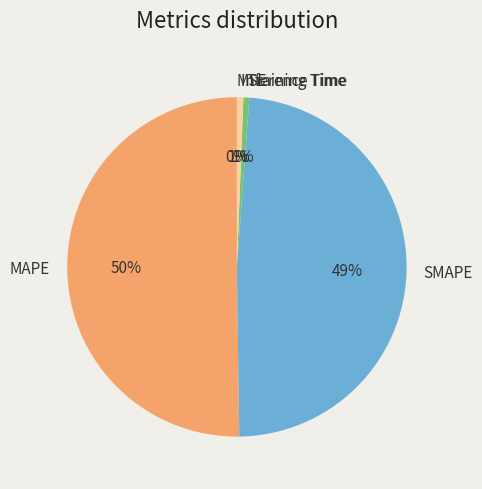

What percentage is the Training Time slice, to the nearest percent?

1%